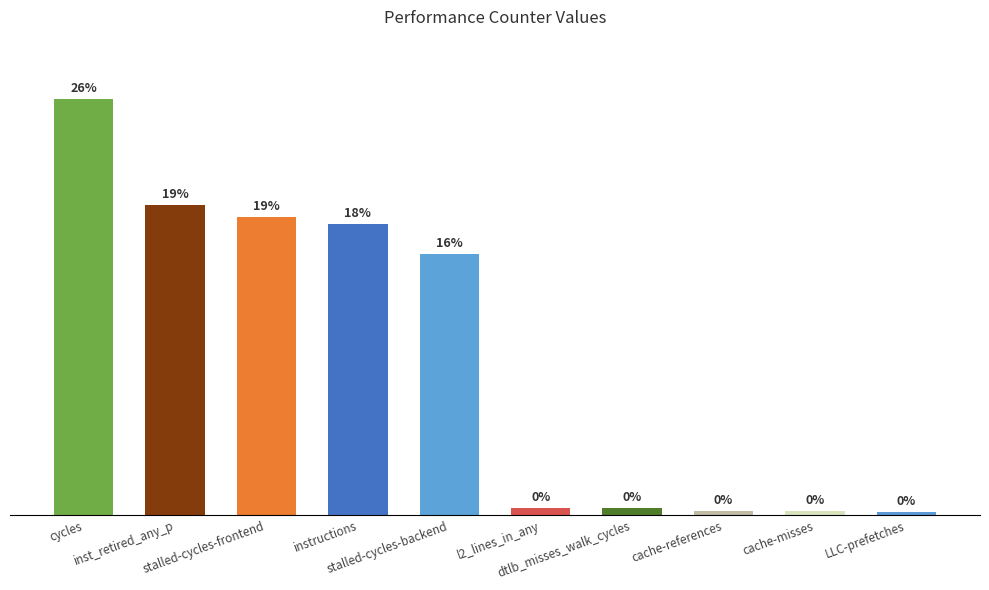

How many values exceed 32945333534?

4